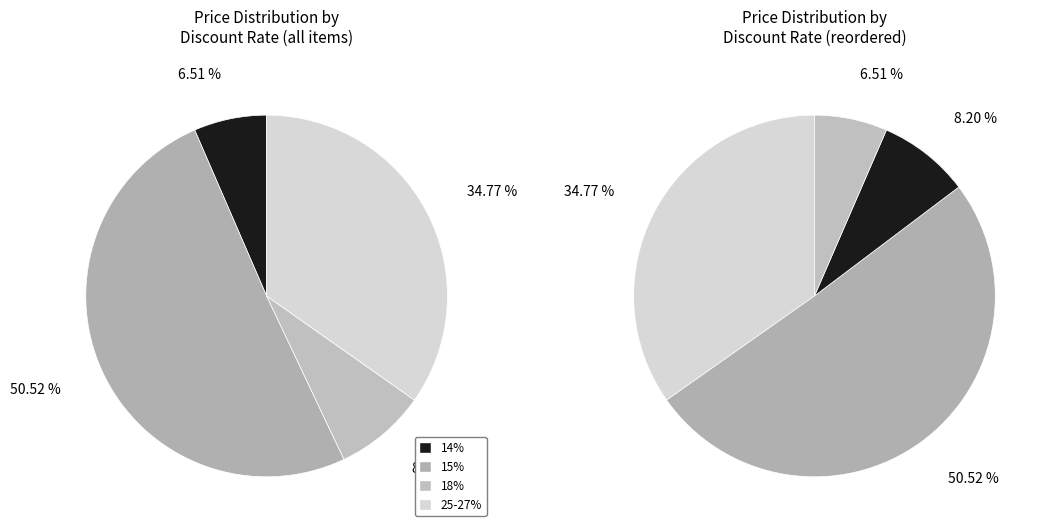

What is the largest slice in the pie chart?

15%